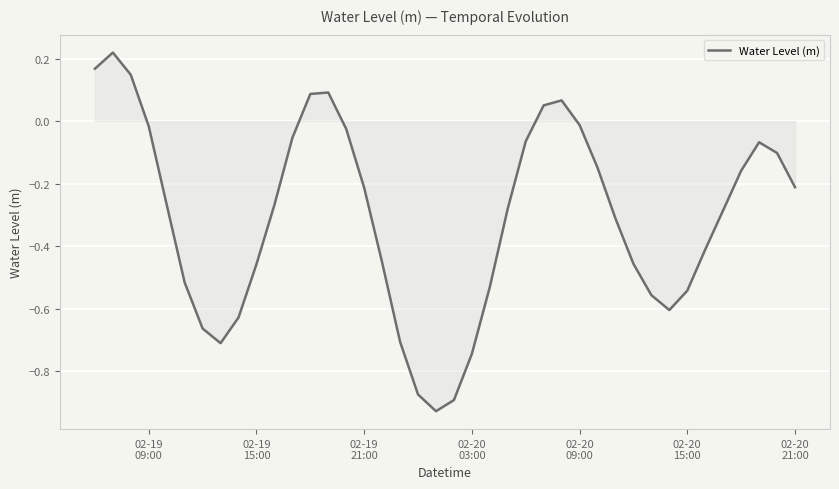

True or false: the data has more than 2 interior local peaks.

True